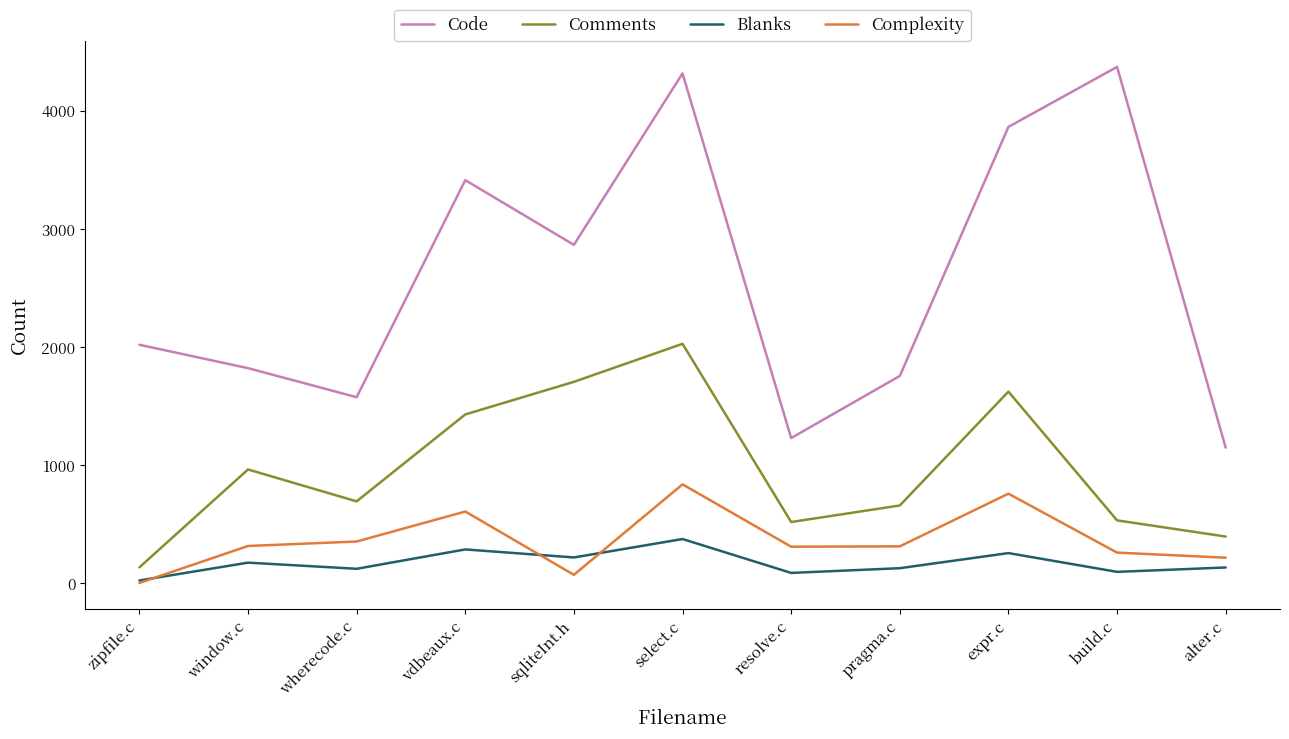

What position from the left is expr.c?

9